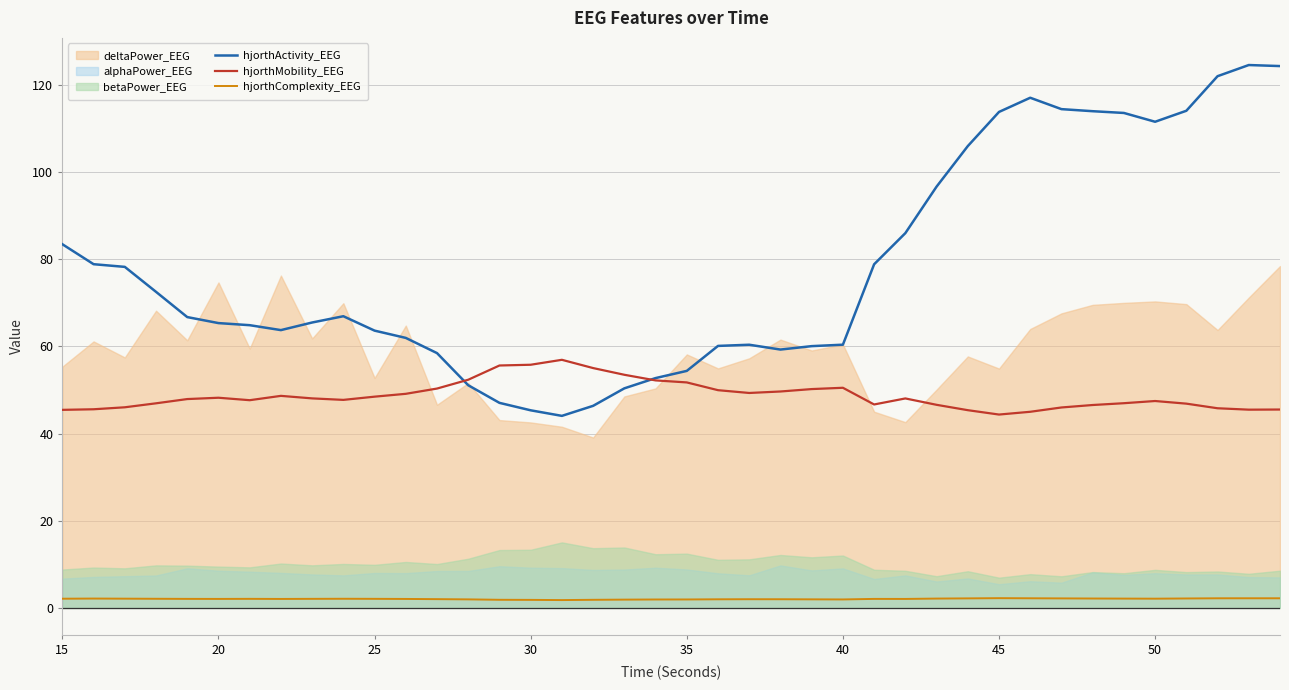

True or false: hjorthActivity_EEG and hjorthComplexity_EEG intersect in this chart.

False